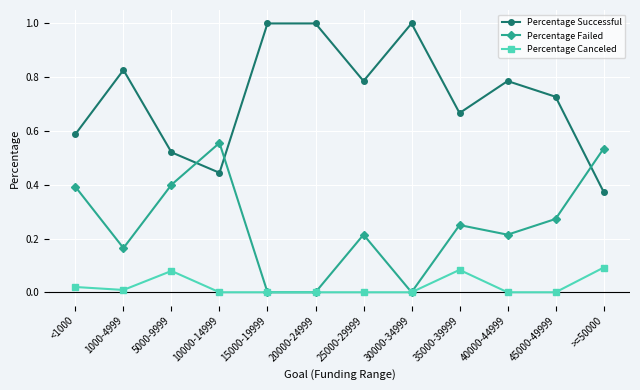

Is the value of Percentage Successful at 20000-24999 greater than the value of Percentage Canceled at <1000?

Yes